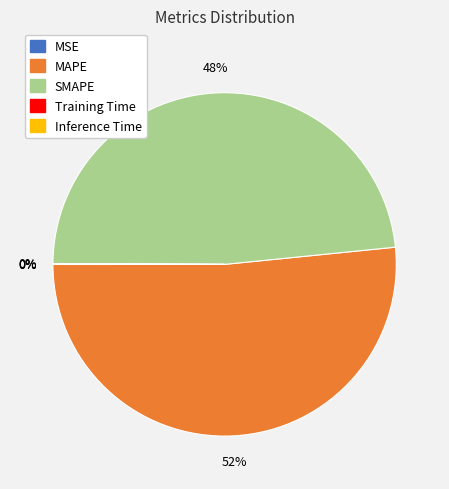

What percentage is the SMAPE slice, to the nearest percent?

48%